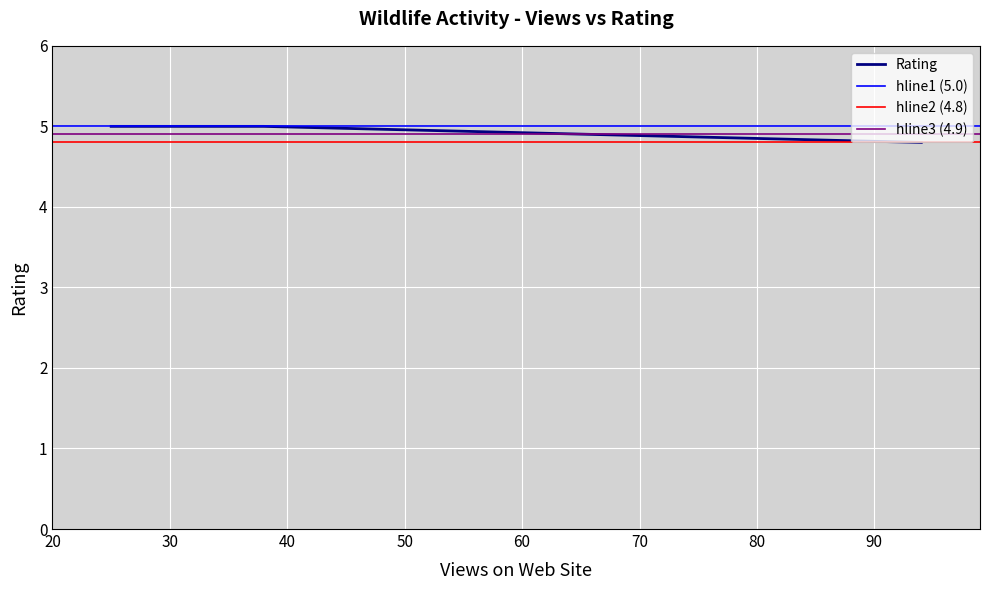

Count the values in the range 4 to 5.

6